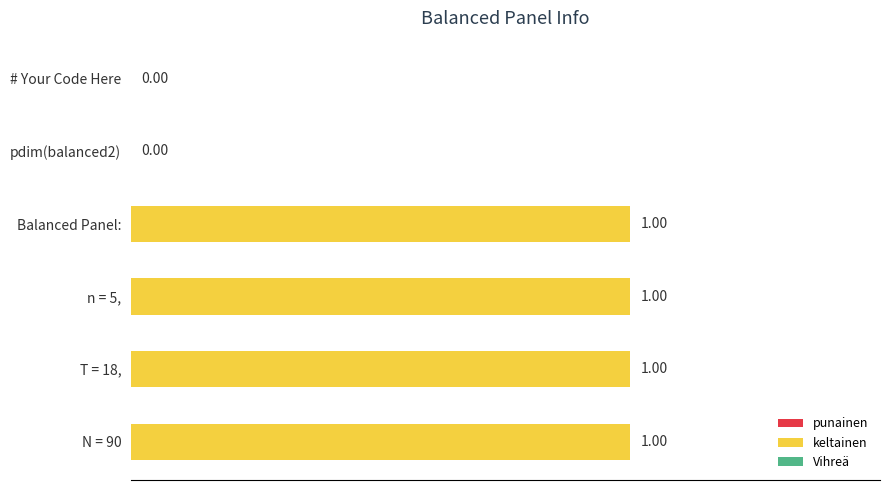

What is the sum of all values?

4